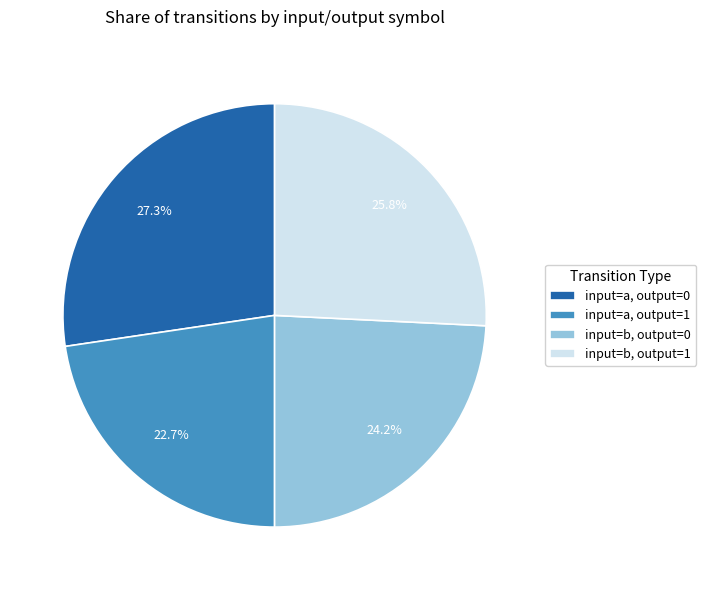

What is the smallest slice in the pie chart?

input=a, output=1